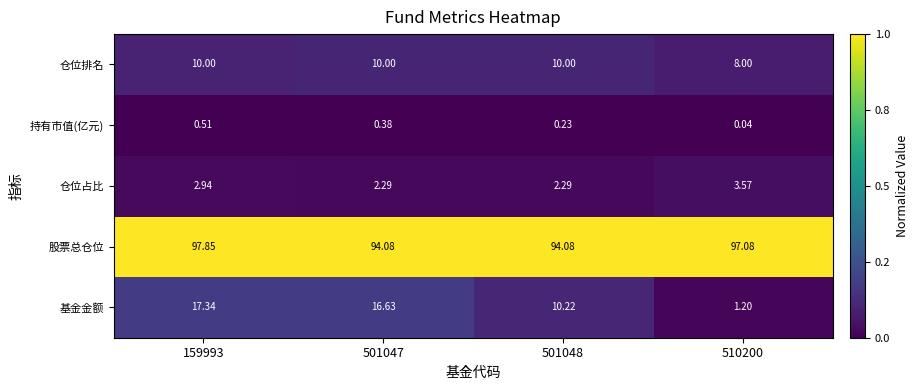

Which series has the largest total across all categories?

股票总仓位